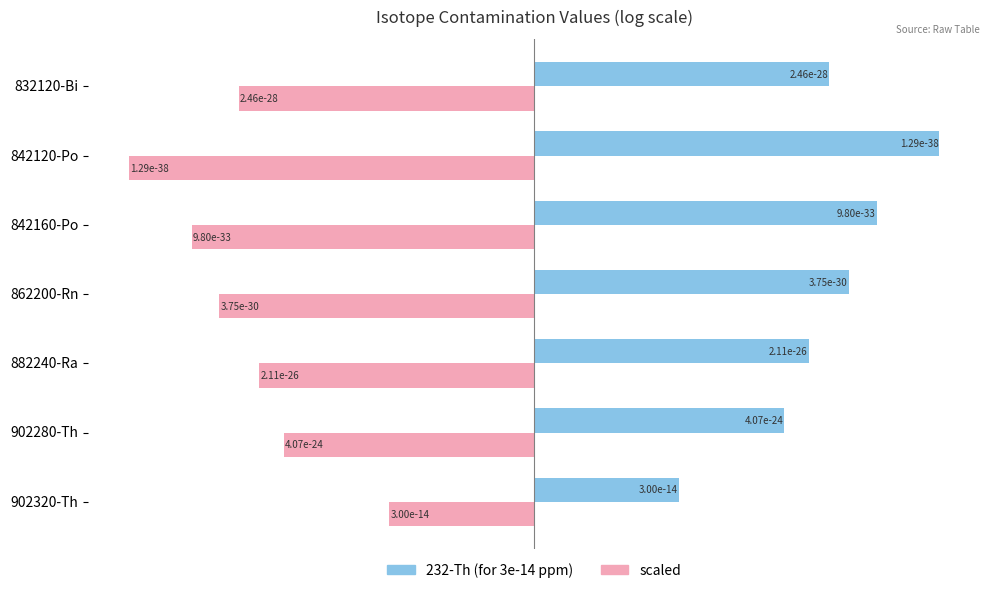

What are all the series names shown in the legend?

232-Th (for 3e-14 ppm), scaled